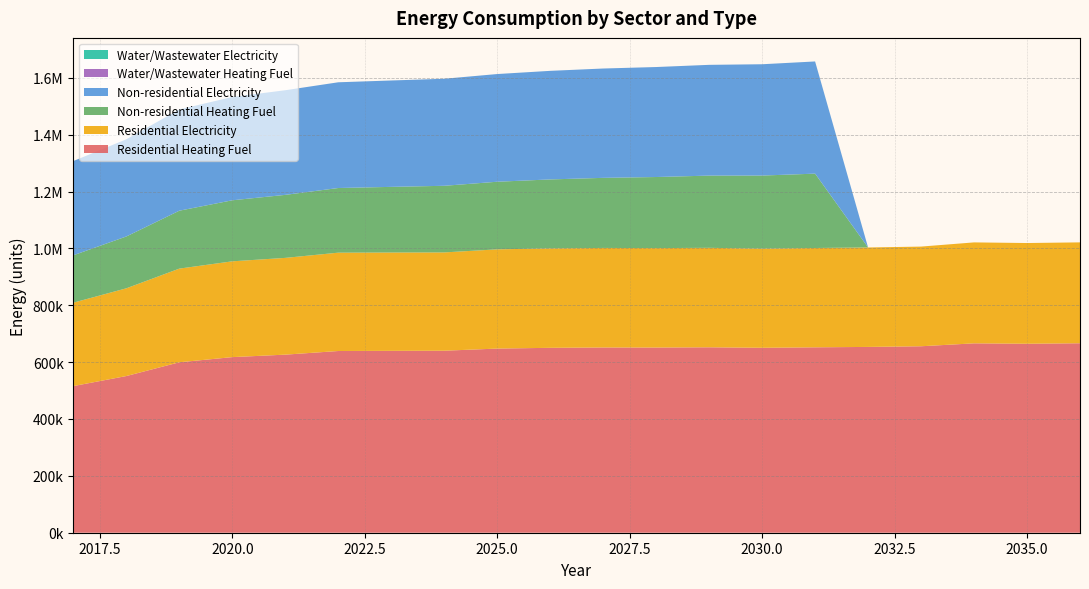

Reading left to right, transcribe all the data shown in this chart.

Residential Heating Fuel: 515743.5	551056.3	599447.8	617612.8	626286.5	639085.2	639687.6	640121.9	647633.1	650291.0	651501.1	651305.2	652137.1	650409.3	652044.9	653456.5	655783.8	666042.2	664614.0	666353.1
Residential Electricity: 293363.9	308566.0	329398.5	336887.8	340308.4	345832.6	345789.9	345683.5	348934.2	349805.2	350059.9	349714.5	349825.9	348832.4	349315.6	349713.8	350526.3	355020.0	354207.1	354796.5
Non-residential Heating Fuel: 166671.1	182282.6	203676.2	214662.1	221600.5	227382.6	230851.8	234321.0	237790.3	242415.9	246463.3	249932.6	253980.0	256871.0	261496.7	0.0	0.0	0.0	0.0	0.0
Non-residential Electricity: 331448.3	341837.1	356073.7	363384.3	368001.6	371849.3	374157.9	376466.5	378775.2	381853.3	384546.7	386855.3	389548.7	391472.6	394550.8	0.0	0.0	0.0	0.0	0.0
Water/Wastewater Heating Fuel: 0.0	0.0	0.0	0.0	0.0	0.0	0.0	0.0	0.0	0.0	0.0	0.0	0.0	0.0	0.0	0.0	0.0	0.0	0.0	0.0
Water/Wastewater Electricity: 0.0	0.0	0.0	0.0	0.0	0.0	0.0	0.0	0.0	0.0	0.0	0.0	0.0	0.0	0.0	0.0	0.0	0.0	0.0	0.0